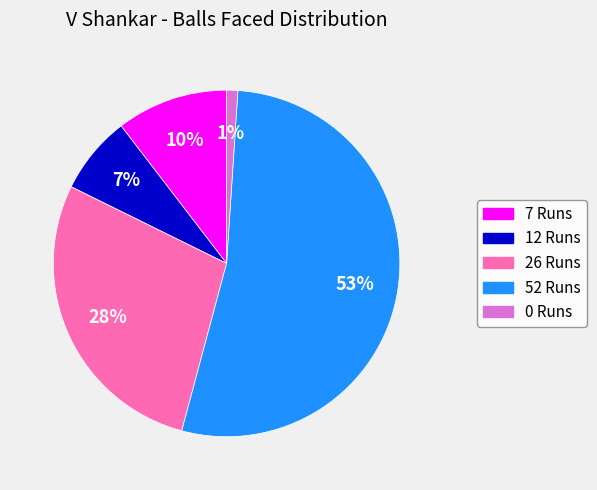

Do 0 Runs and 12 Runs together represent more than half of the pie?

No